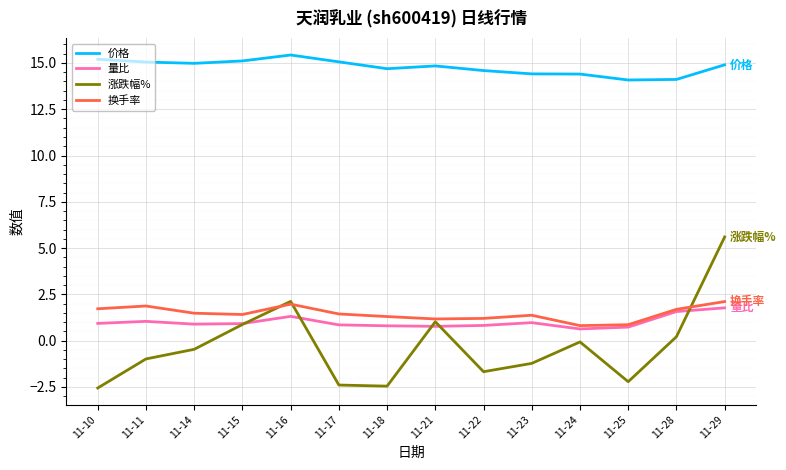

Which series has the largest total across all categories?

价格